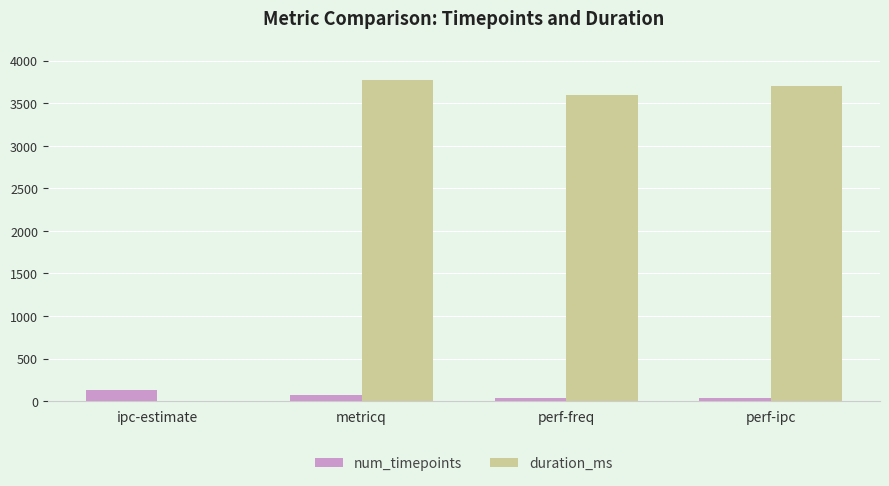

Which series has the largest range (max minus min)?

duration_ms